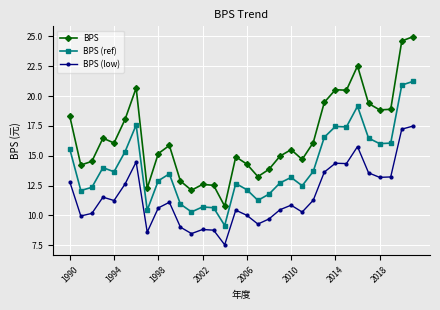

Which series has the largest range (max minus min)?

BPS